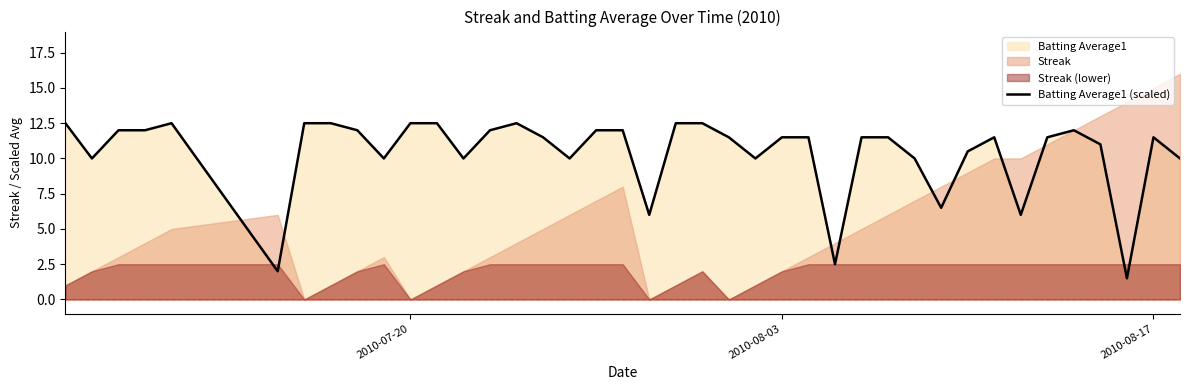

What is the maximum value for Batting Average1 (scaled)?

12.5